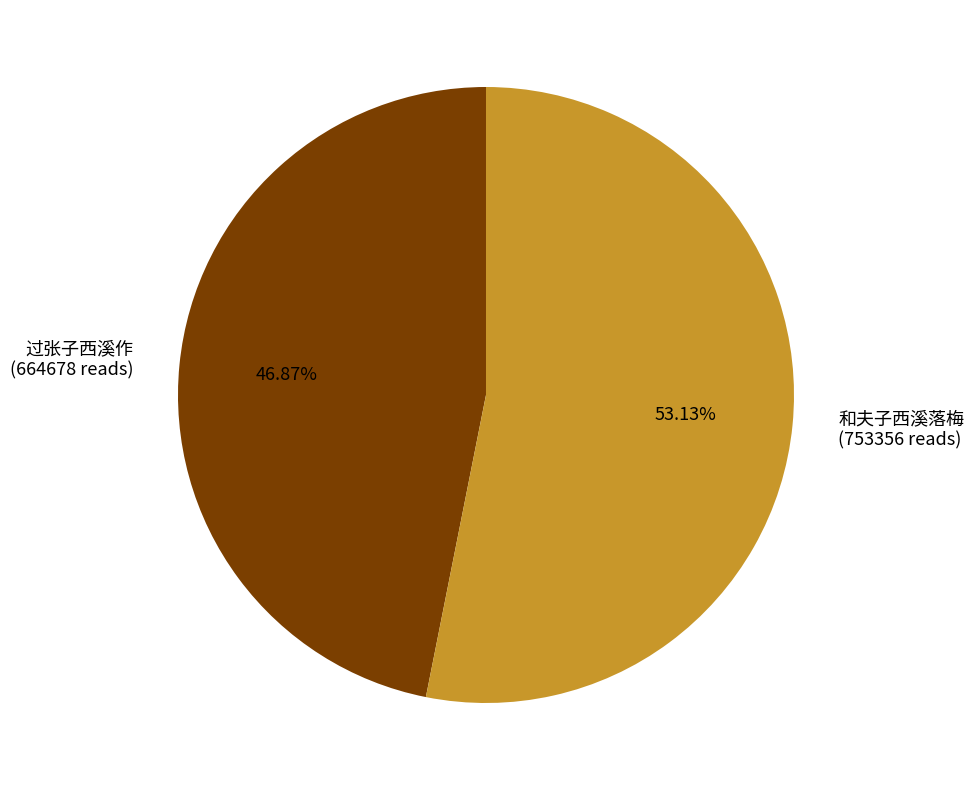

What is the total percentage of 过张子西溪作 and 和夫子西溪落梅?

100.0%